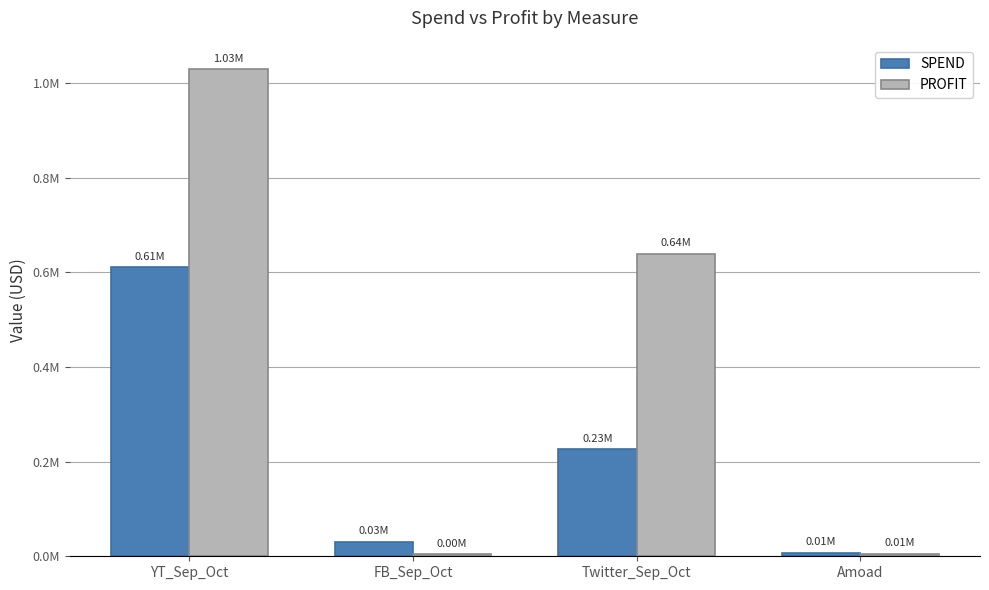

The PROFIT series shows 3449.6 at Amoad. True or false?

False